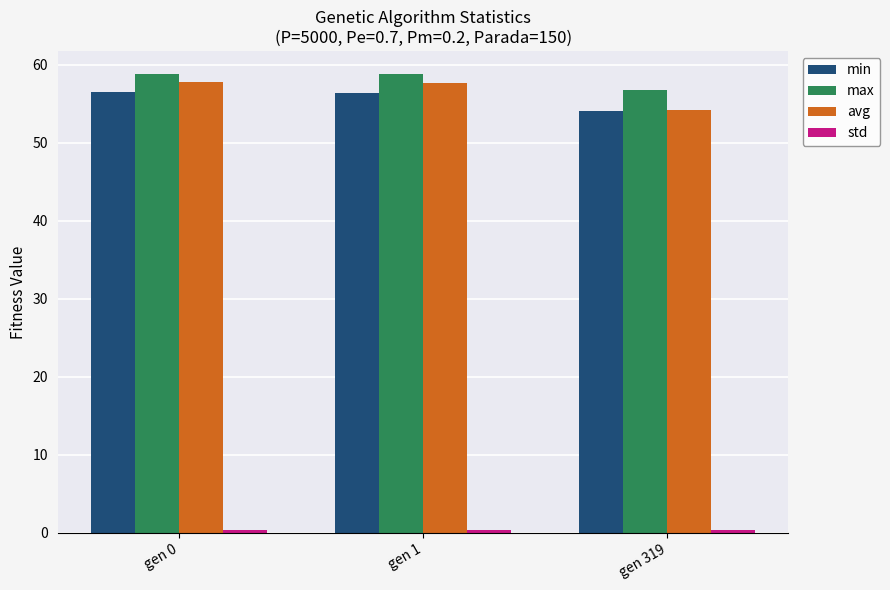

What is the lowest value of the max series?

56.8